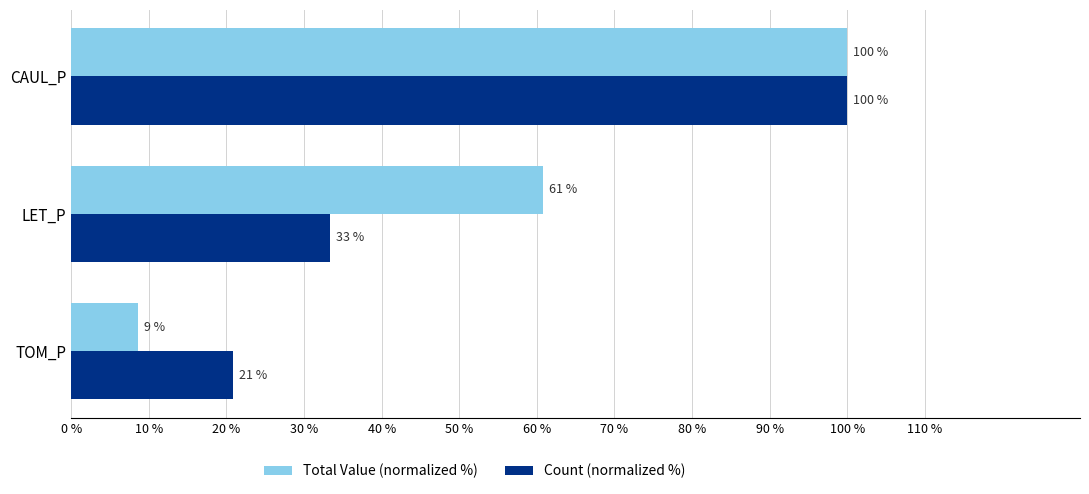

Read the Count (normalized %) value at CAUL_P.

100.0